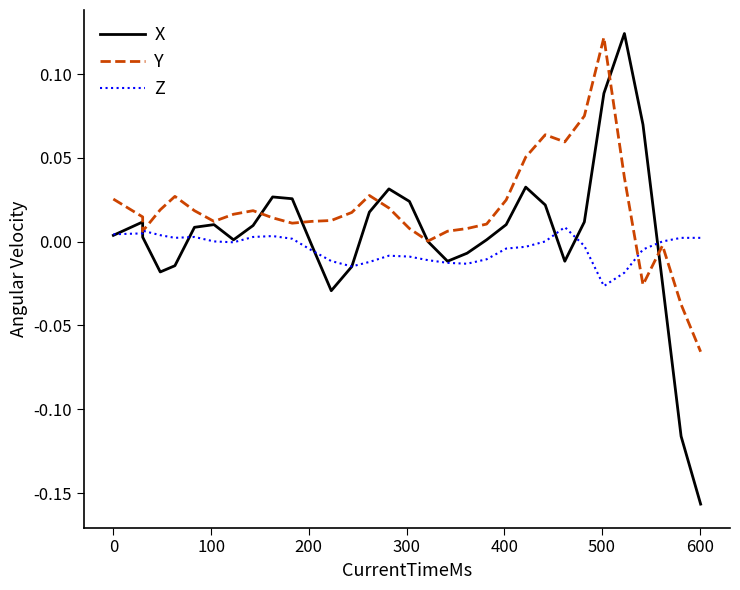

How many values in the X series exceed 0?

21